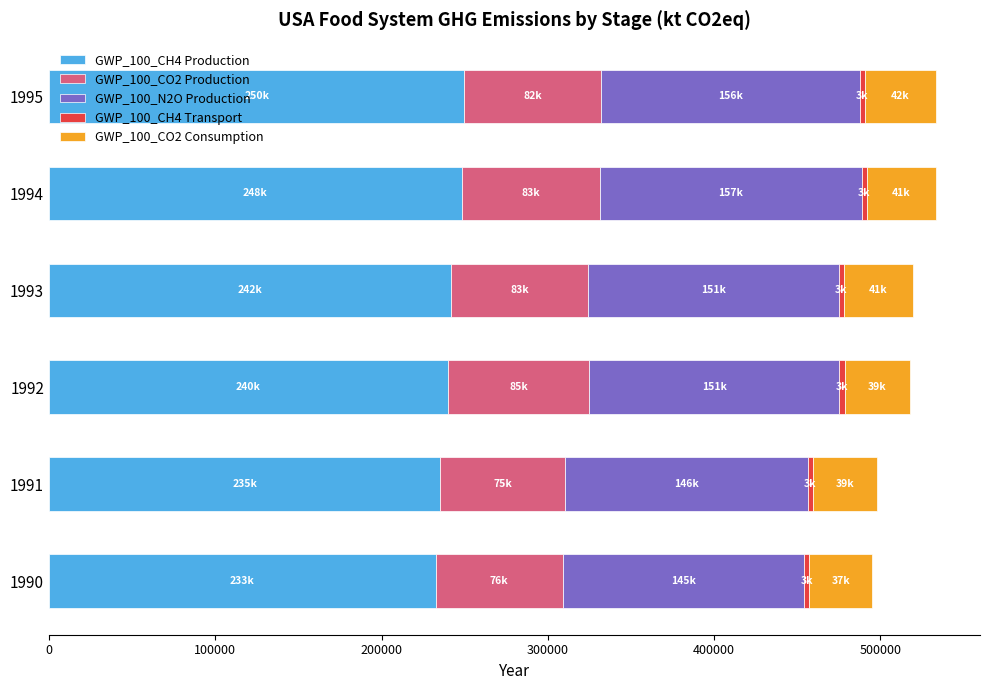

What is the sum of all GWP_100_CH4 Production values?

1447637.3